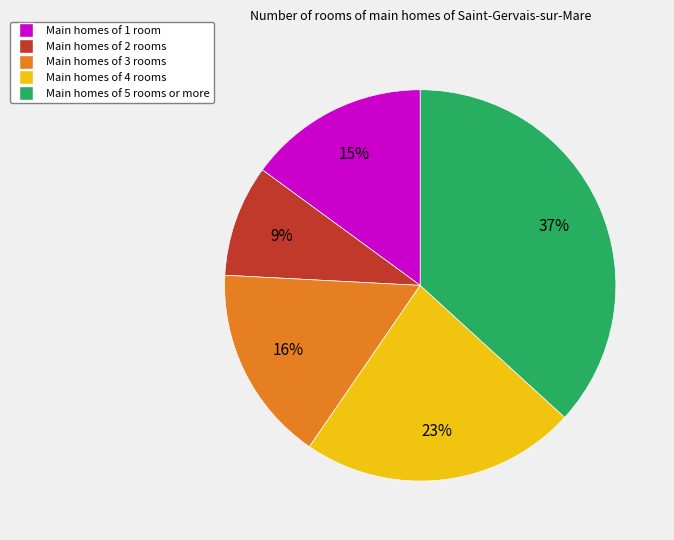

How many segments does this pie chart have?

5